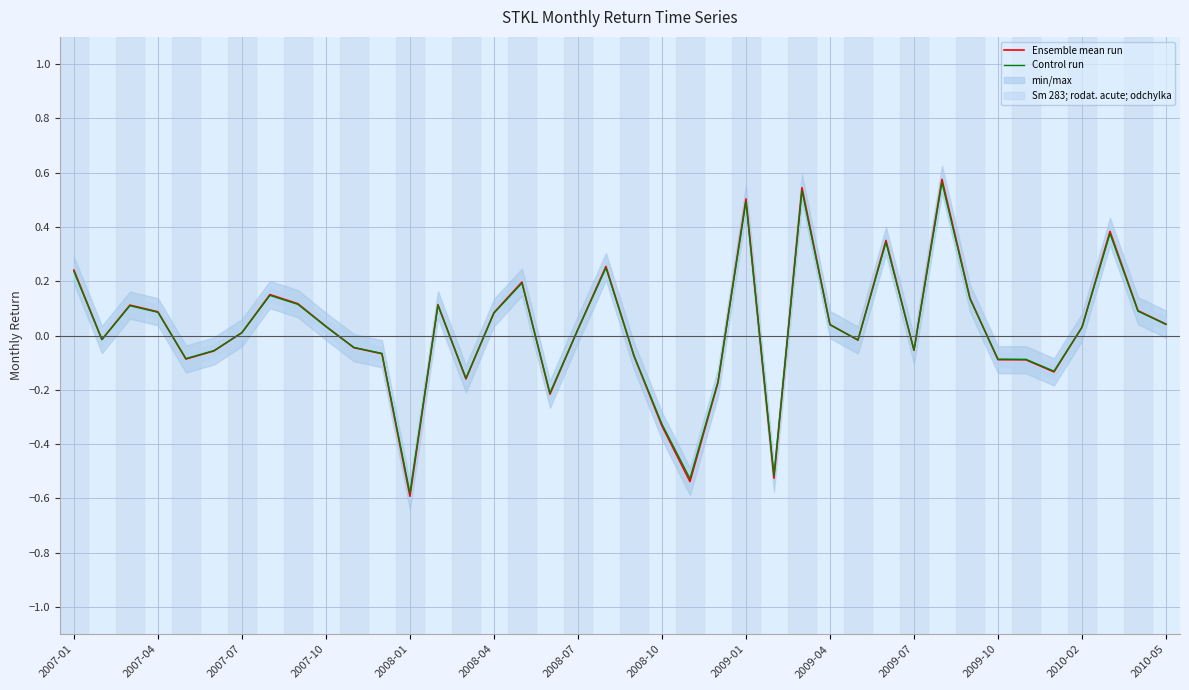

Which series ends up on top after the final intersection of Control run and Ensemble mean run?

Ensemble mean run